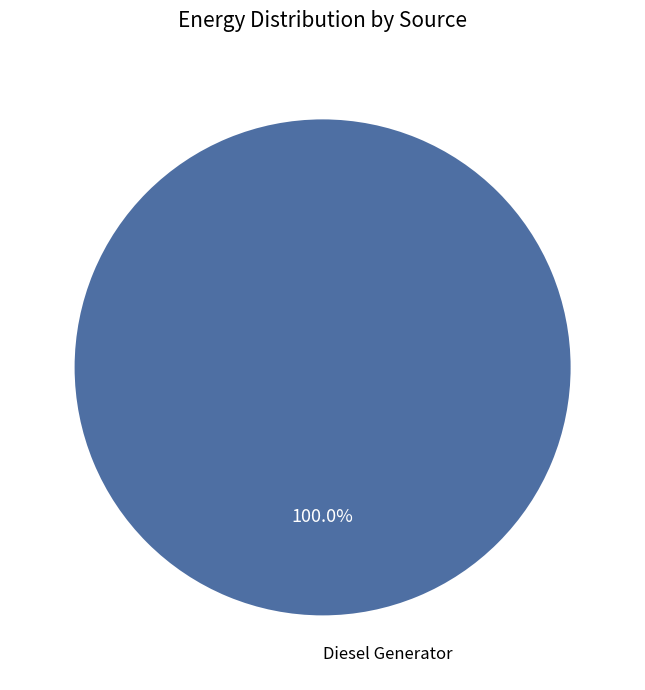

Is there a majority slice in this chart?

Yes